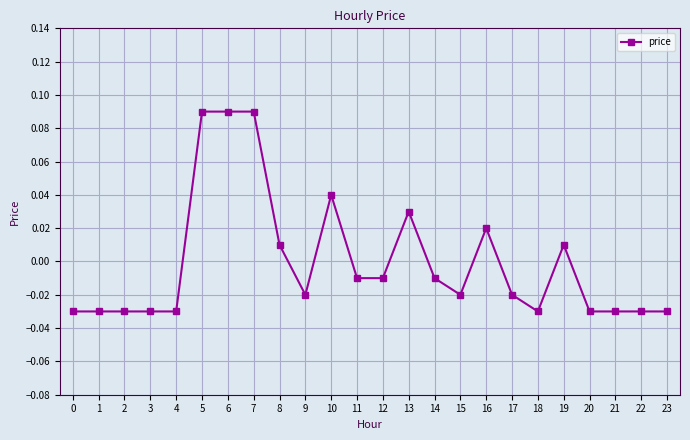

Which has a higher value, 12 or 23?

12